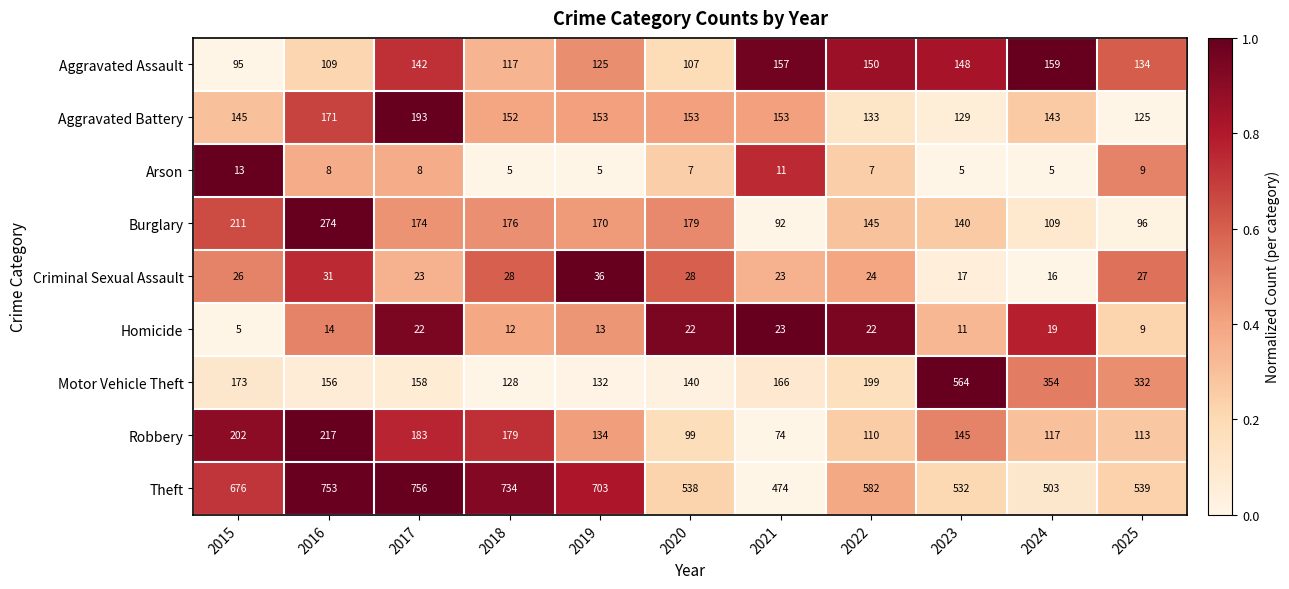

Which series has the largest total across all categories?

Theft